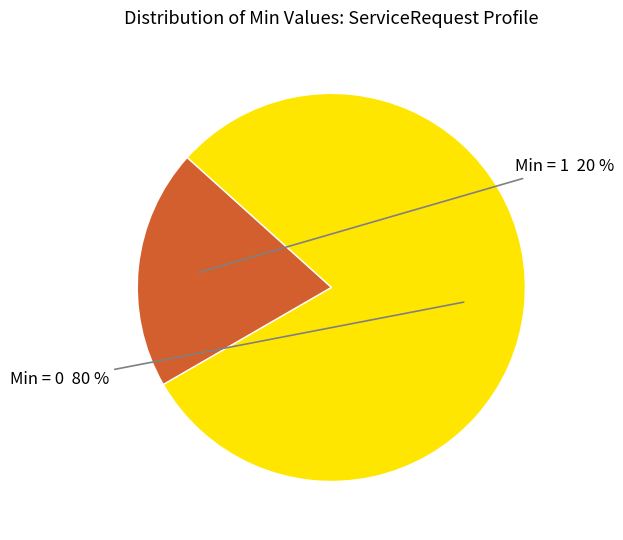

Is Min = 1 the majority of the pie?

No